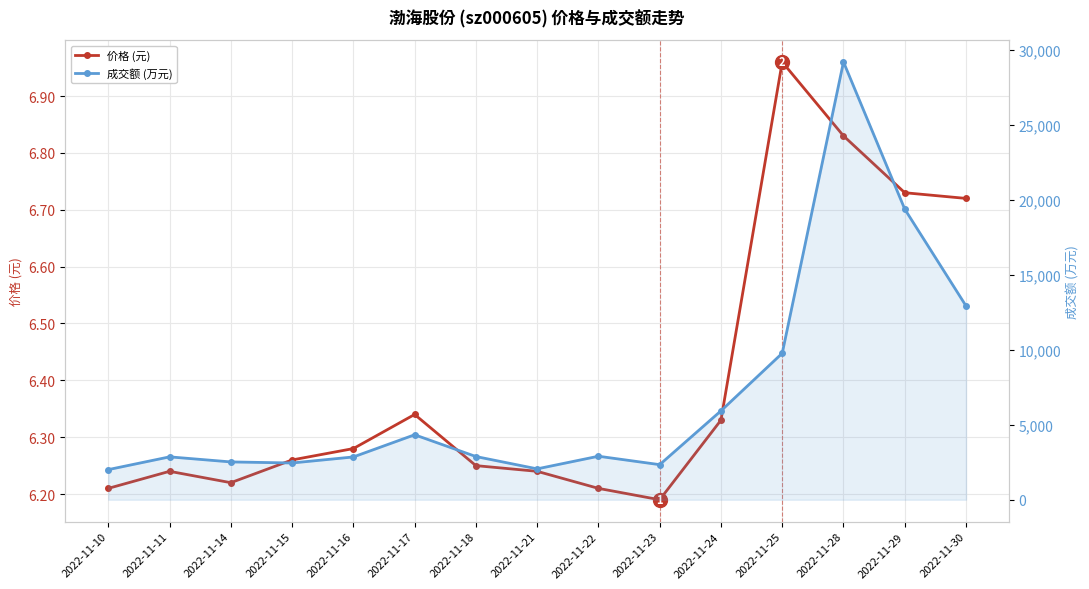

How many lines are shown in the chart?

2